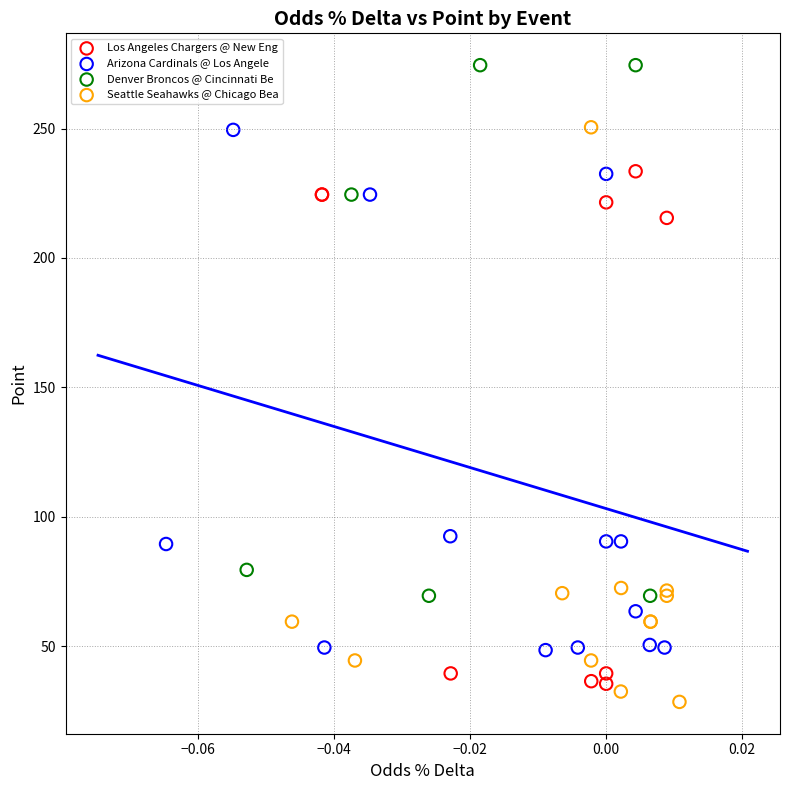

Which series has the largest Y range (max minus min)?

Seattle Seahawks @ Chicago Bea